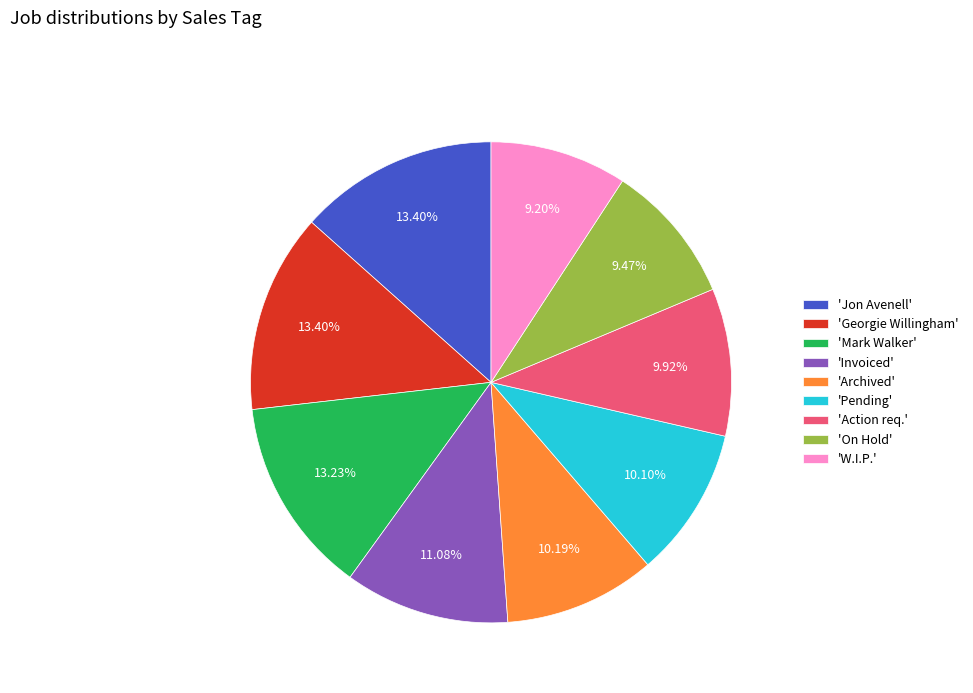

Combined, do 'Mark Walker' and 'On Hold' account for over 50%?

No